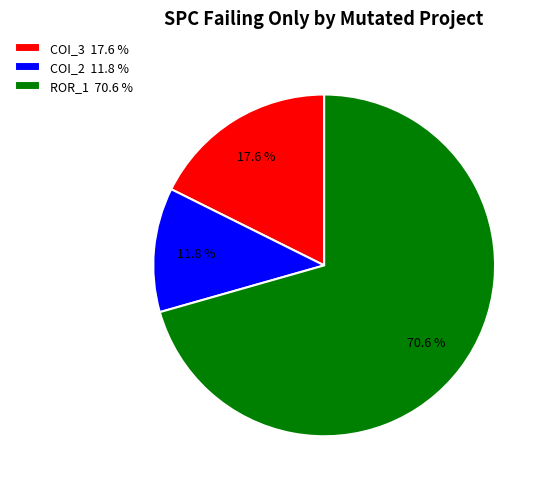

Which category has the biggest portion of the pie?

ROR_1 70.6 %